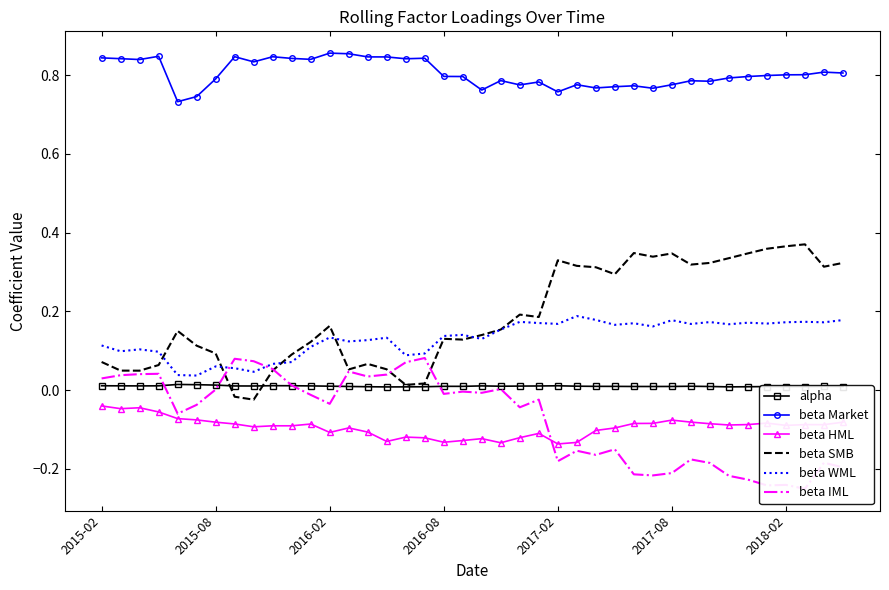

How many series are shown in this chart?

6